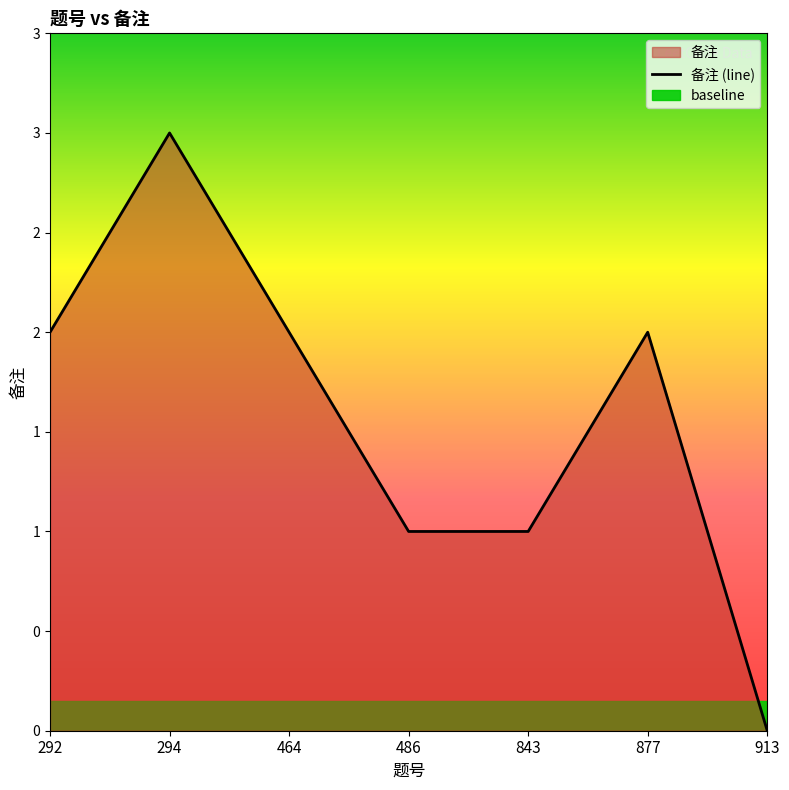

Where does the data first go above 2?

294